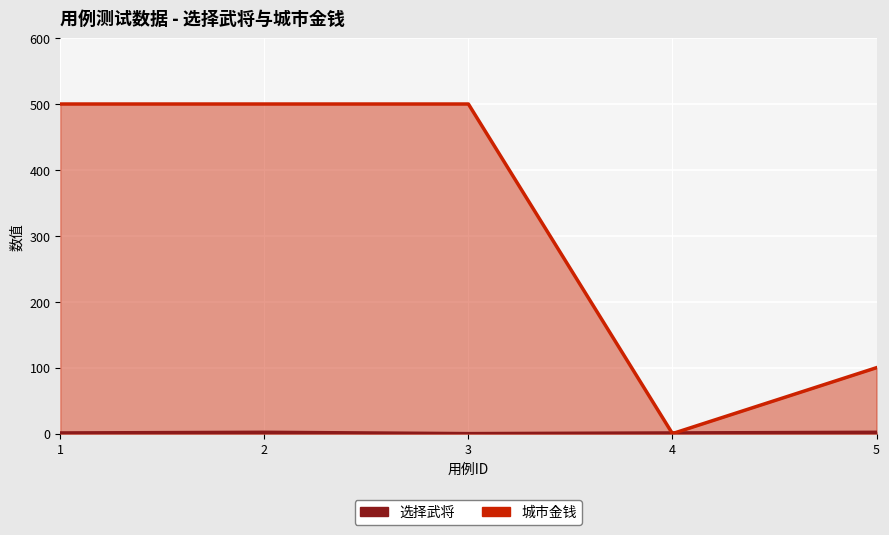

Which series has the largest range (max minus min)?

城市金钱